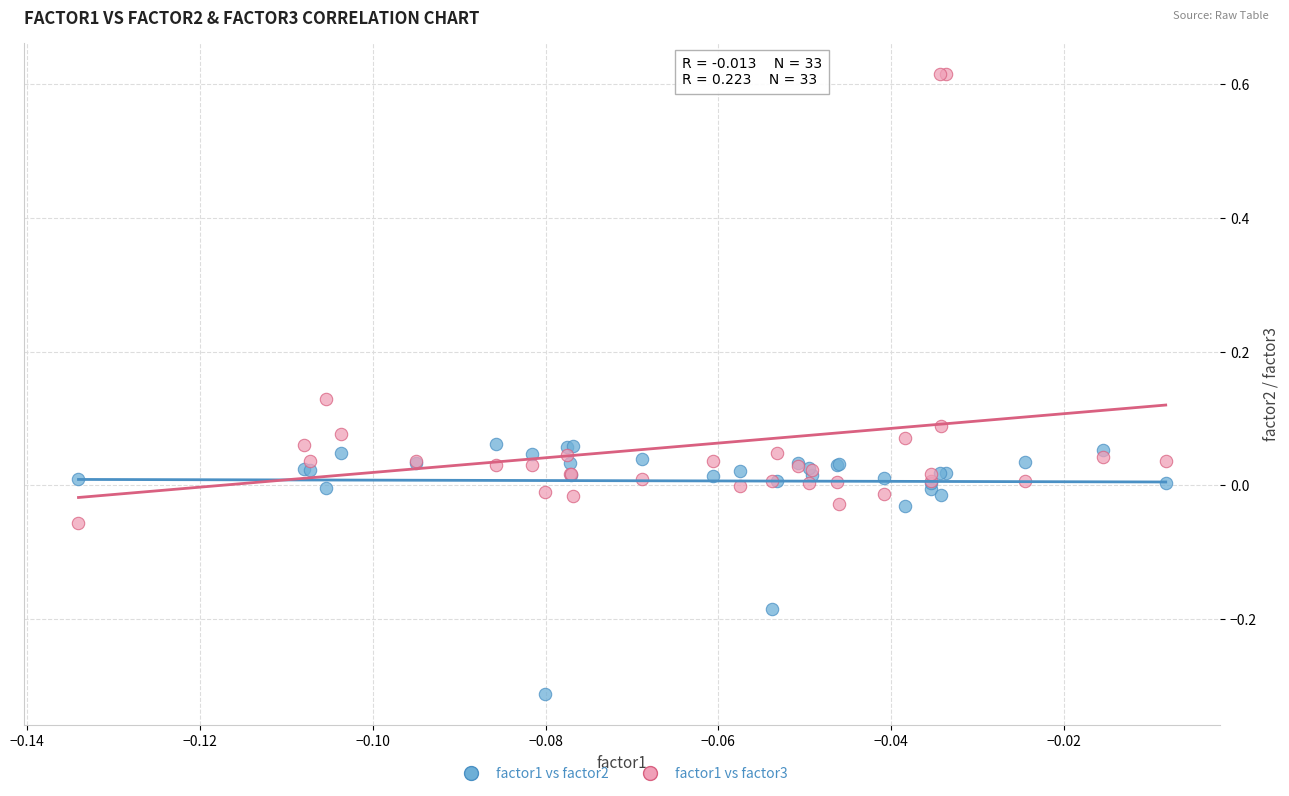

Which series contains the highest Y value?

factor1 vs factor3